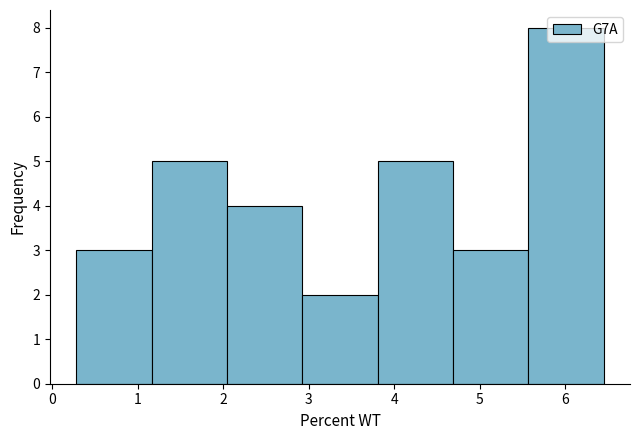

Reading left to right, transcribe this chart: for each bar, give the range it covers on the x-axis and its height. Neither the bar edges nor the heights are printed on the chart, so give them approximately, as read against the axes.

0.3 to 1.2: 3
1.2 to 2.0: 5
2.0 to 2.9: 4
2.9 to 3.8: 2
3.8 to 4.7: 5
4.7 to 5.6: 3
5.6 to 6.4: 8